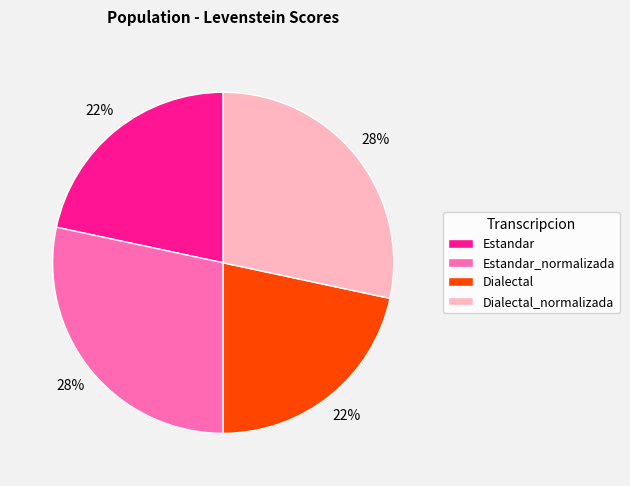

To the nearest percent, what portion does Dialectal represent?

22%